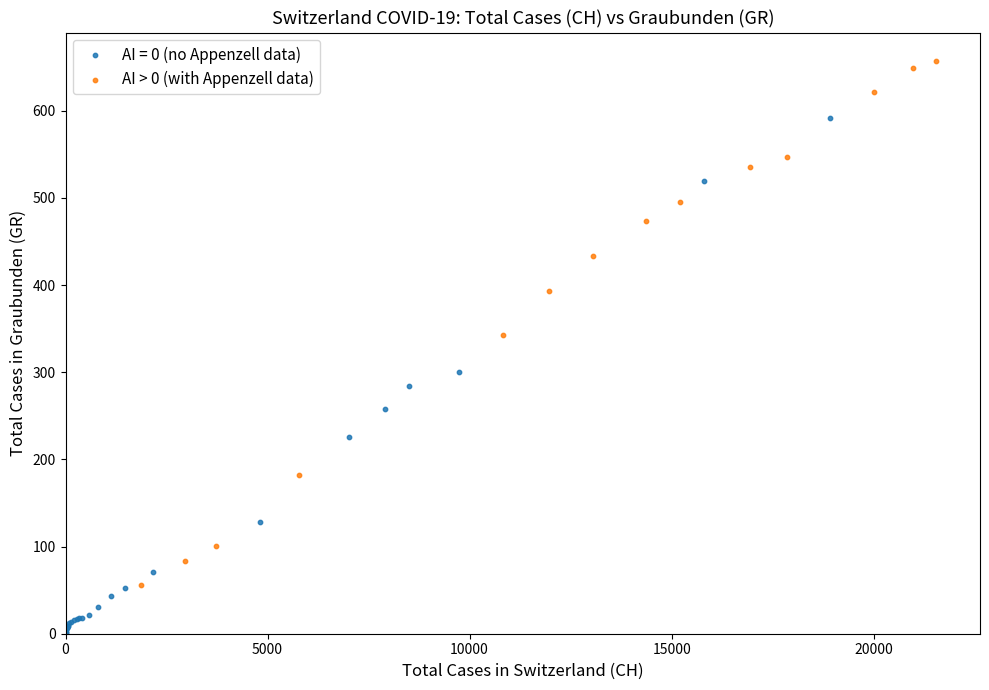

Which series contains the highest Y value?

AI > 0 (with Appenzell data)